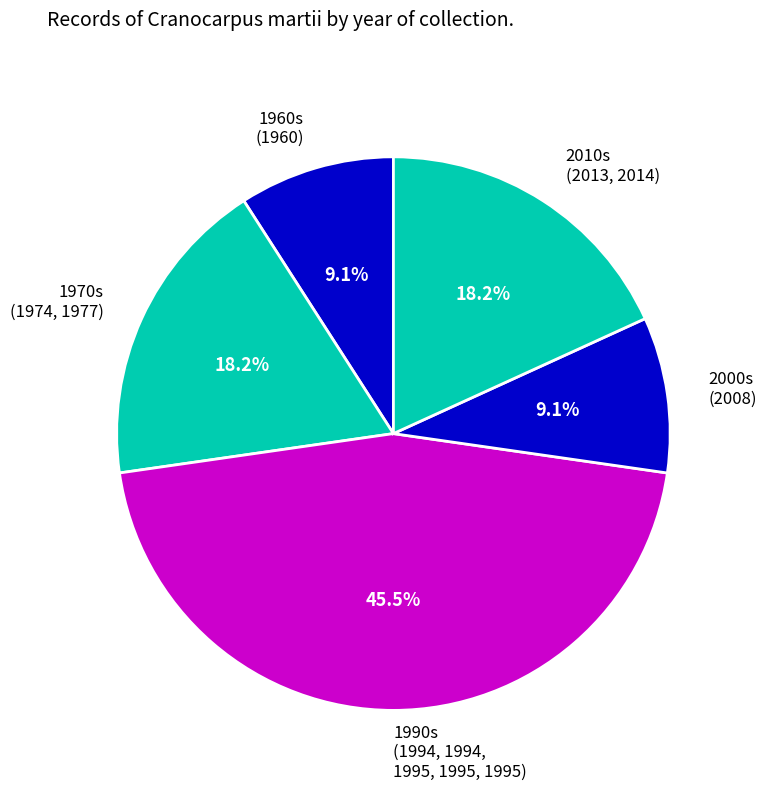

What is the total percentage of 1970s (1974, 1977) and 2000s (2008)?

27.3%